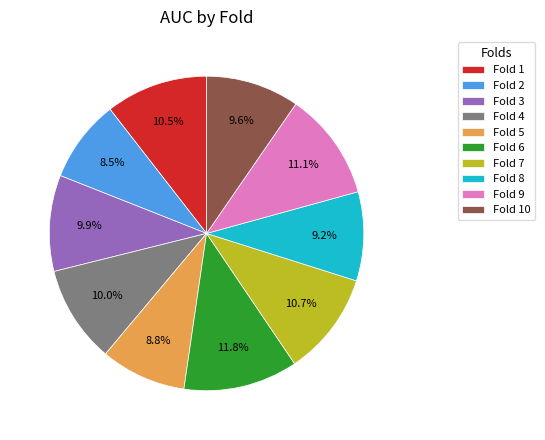

Between Fold 7 and Fold 4, which is larger?

Fold 7